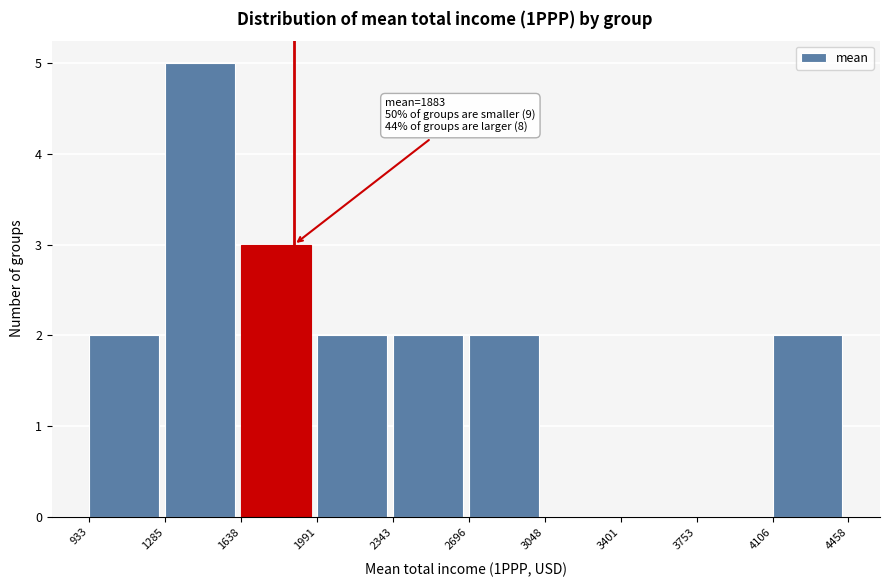

Over which range of the x-axis is the bar tallest?

1285 to 1638